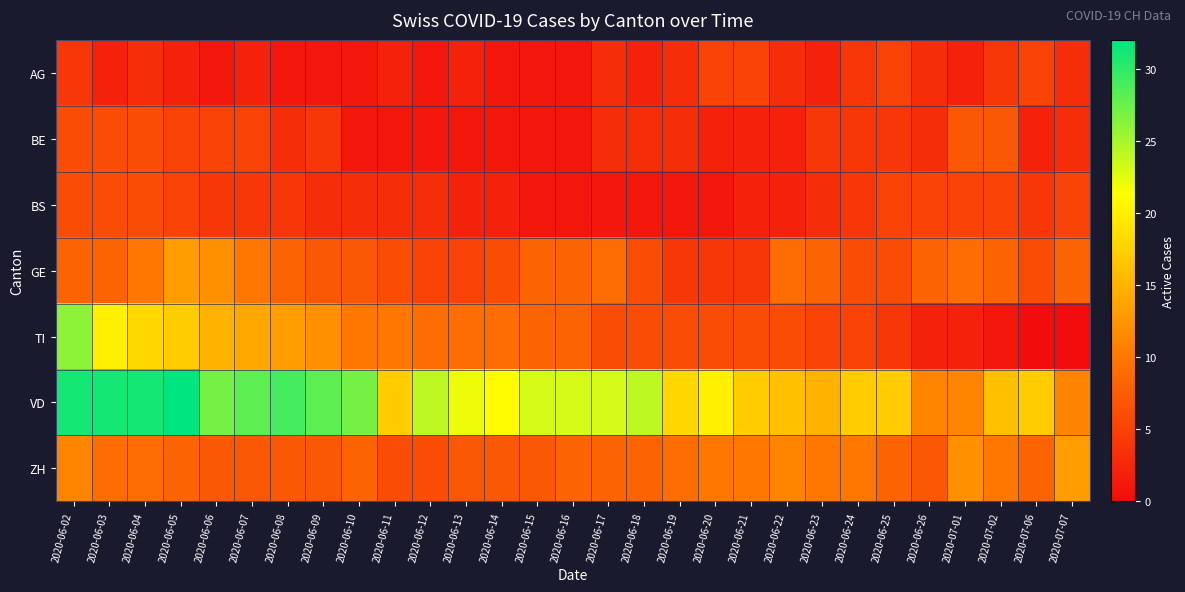

What is the maximum value shown in the chart?

32